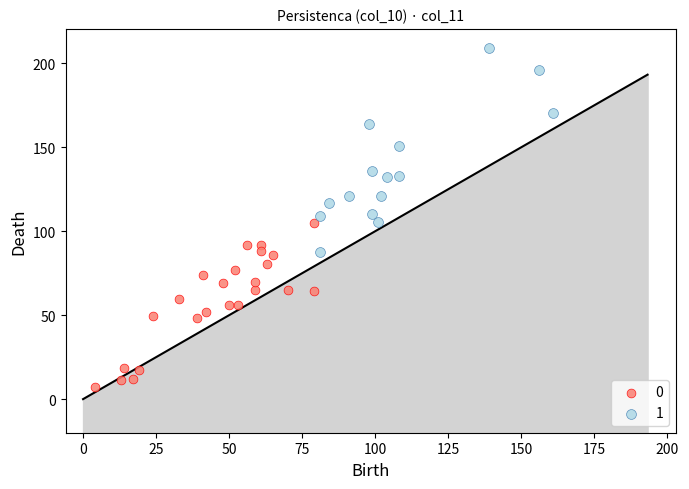

Which series reaches the maximum Y coordinate?

1